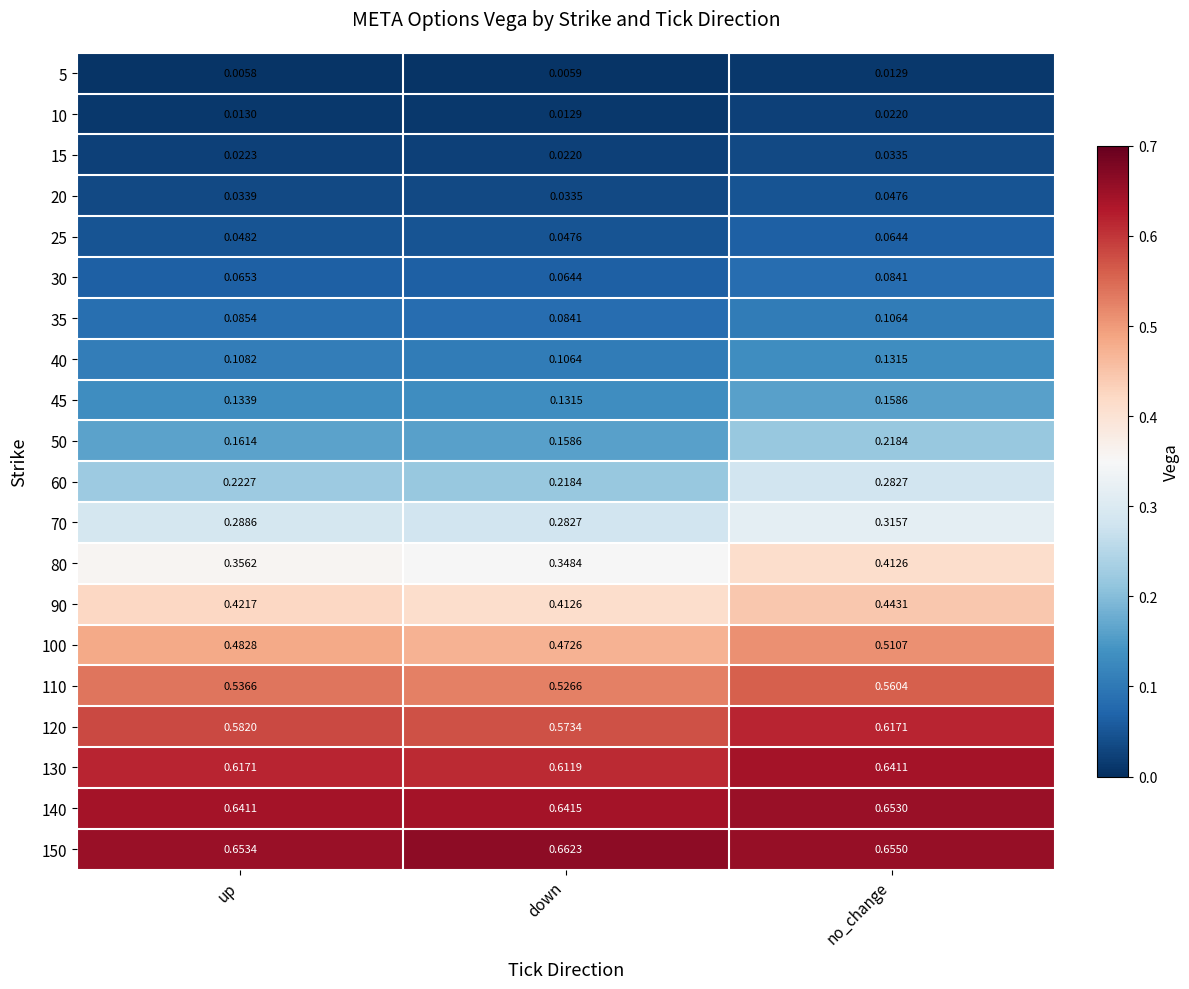

Which label corresponds to the largest value in the chart?

down